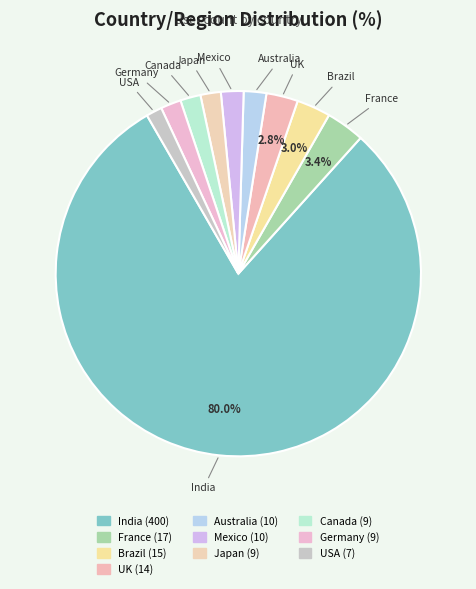

How many slices are in this pie chart?

10